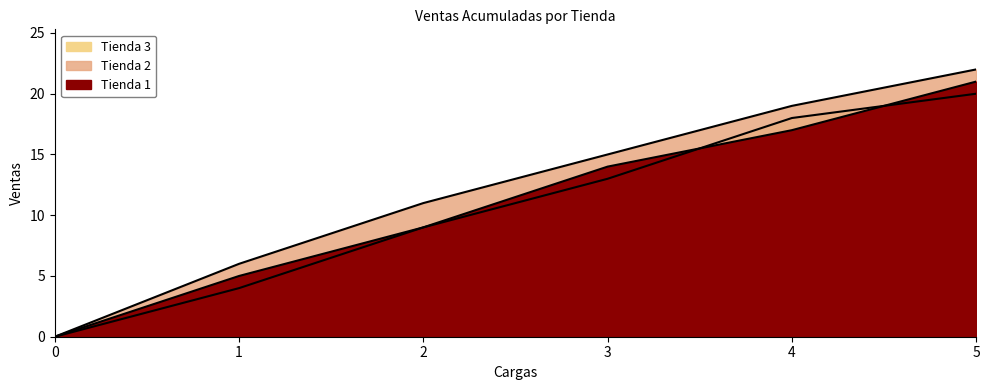

What is the difference between the maximum and minimum values in the Tienda 1 series?

21